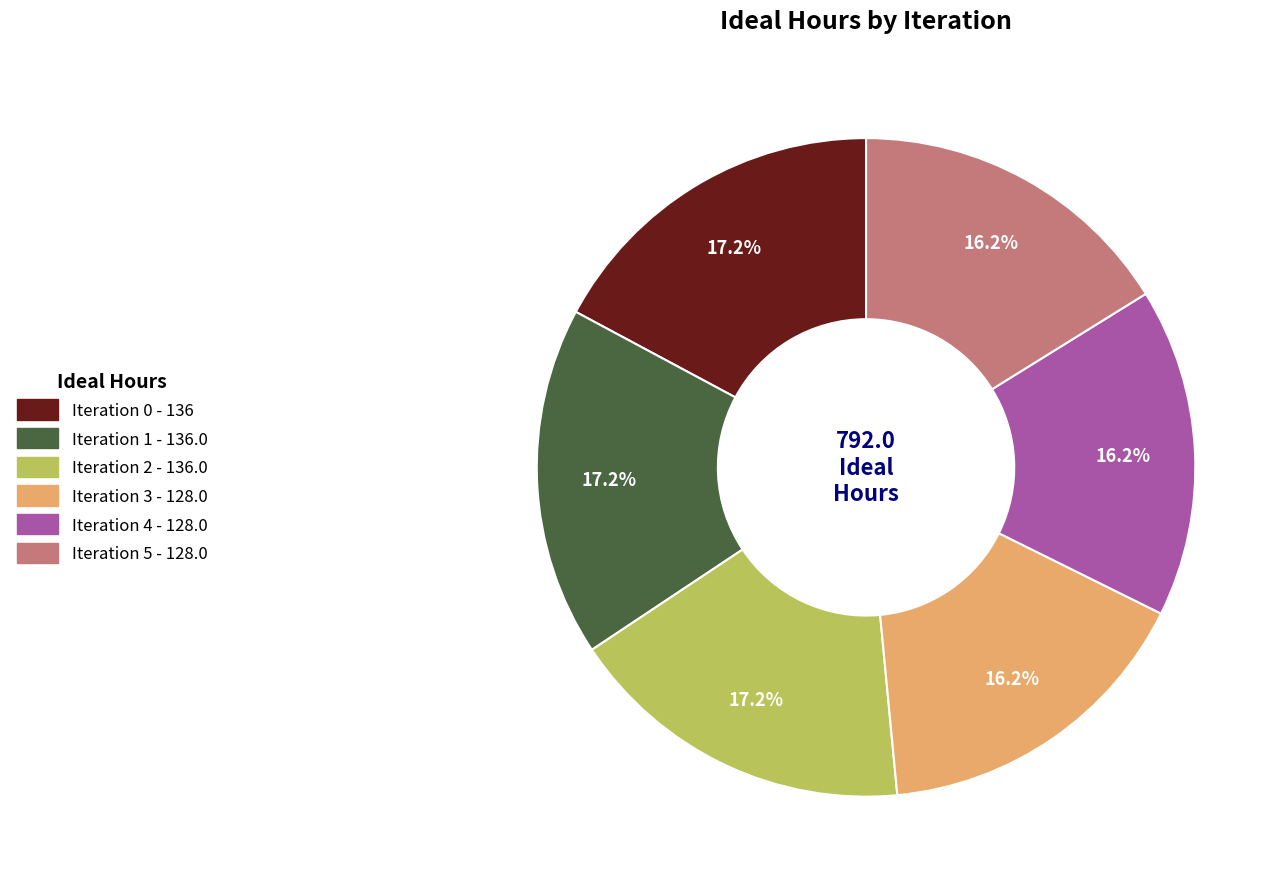

Does any single category account for the majority?

No